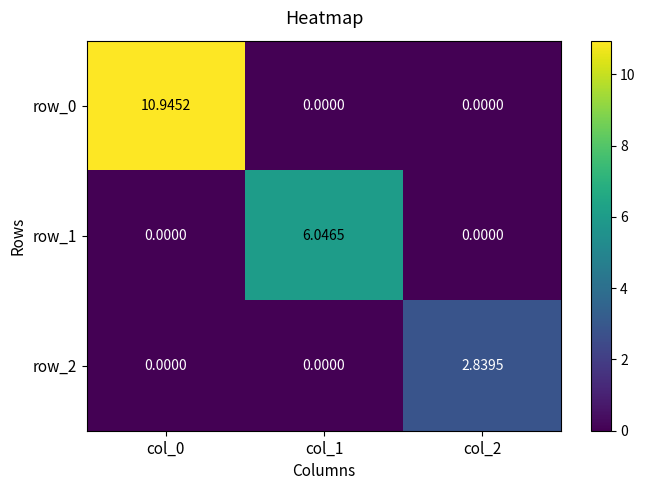

Is the value of row_2 at col_2 greater than the value of row_1 at col_1?

No